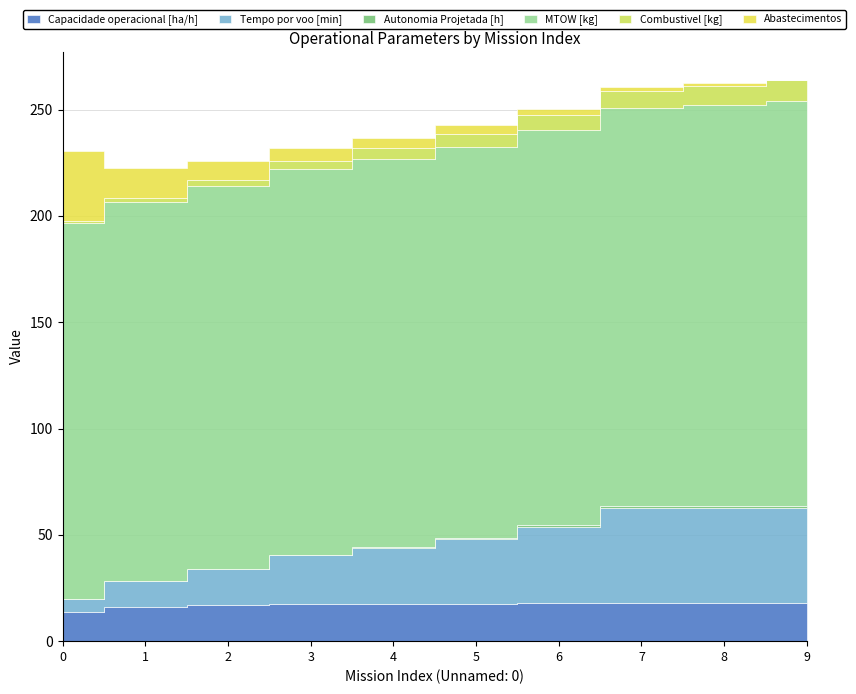

How many lines are shown in the chart?

6